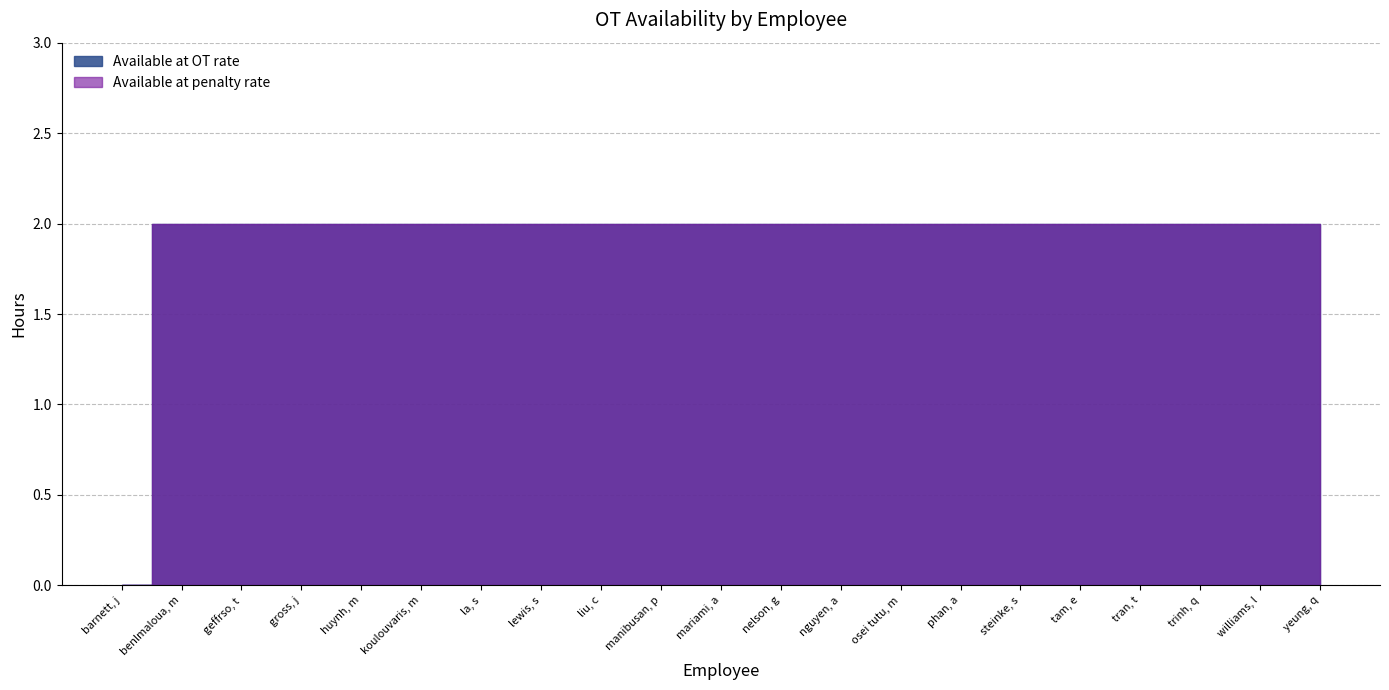

Which label corresponds to the smallest value in the chart?

barnett, j